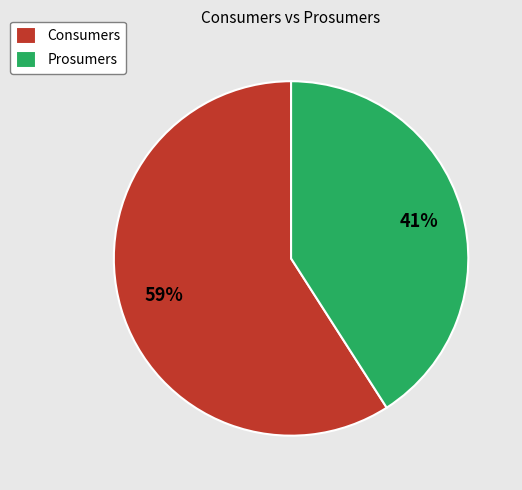

Count the number of slices in the pie.

2